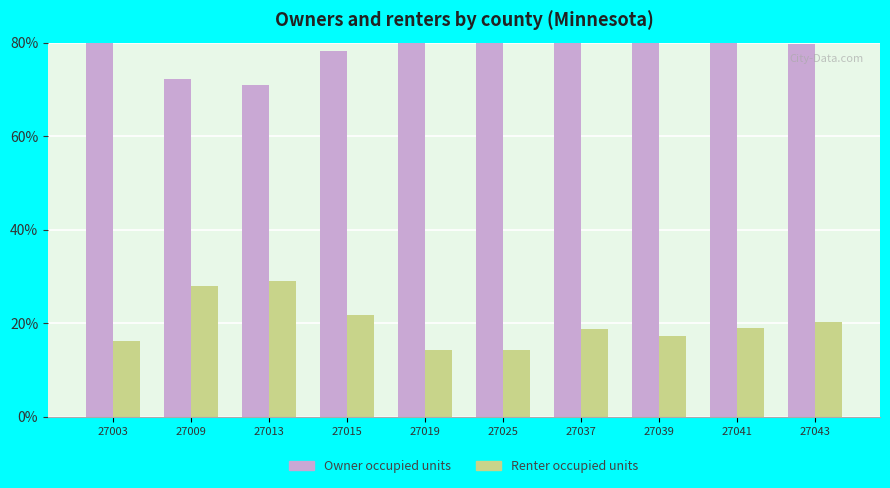

Reading right to left, transcribe all the data shown in this chart.

Owner occupied units: 79.7	81.0	82.6	81.3	85.8	85.7	78.3	71.0	72.1	83.9
Renter occupied units: 20.3	19.0	17.4	18.7	14.2	14.3	21.7	29.0	27.9	16.1